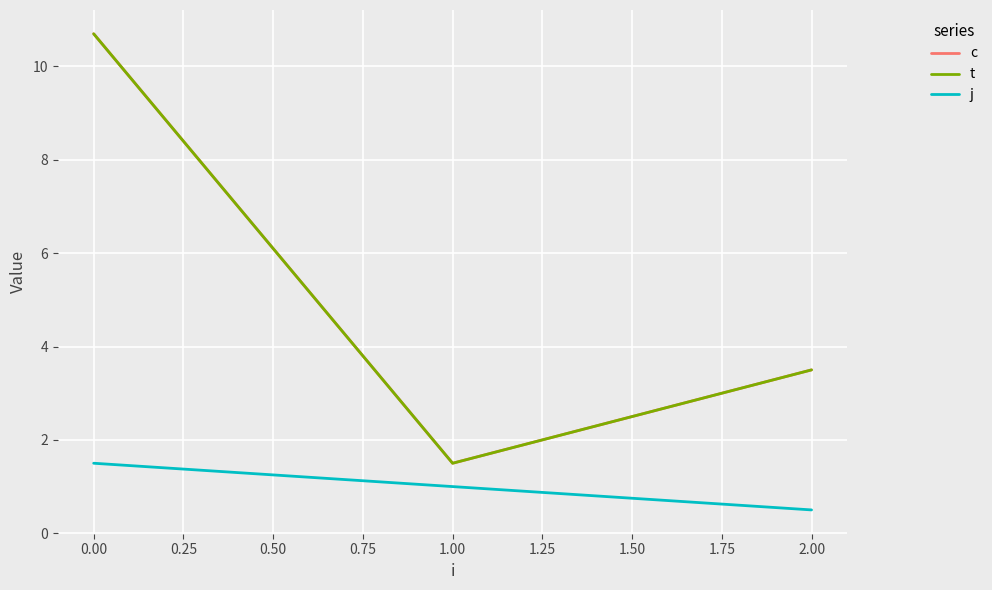

How many lines are shown in the chart?

3